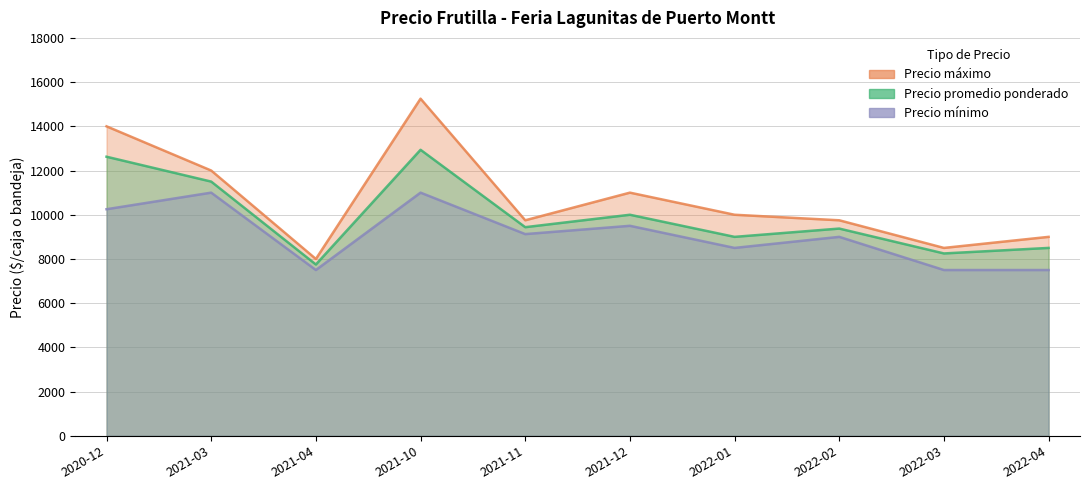

What is the sum of all Precio promedio ponderado values?

99376